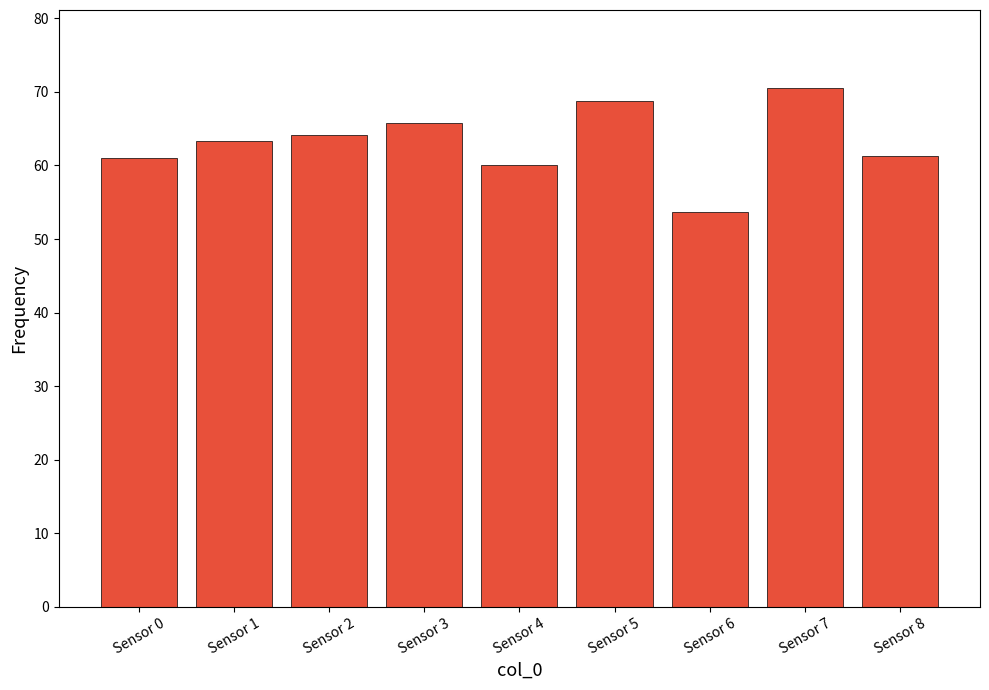

Reading left to right, extract all data points from this chart.

61.0	63.3	64.2	65.8	60.1	68.8	53.7	70.6	61.3